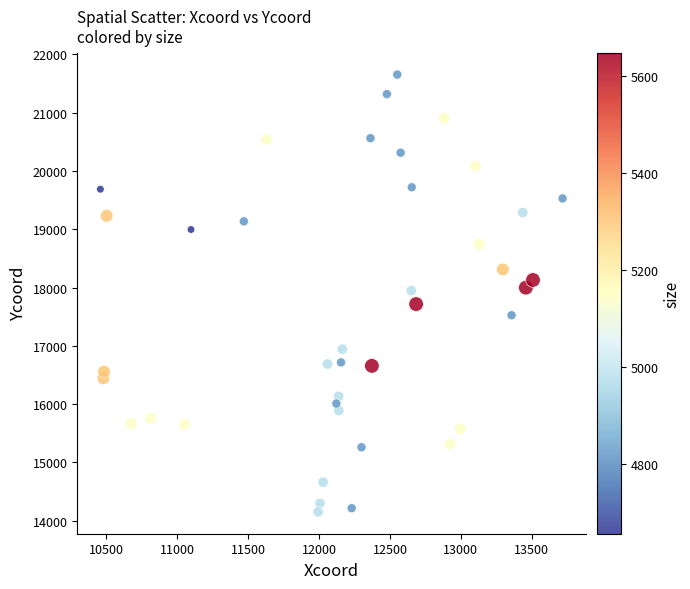

What is the range of X values (max minus min)?

3254.7